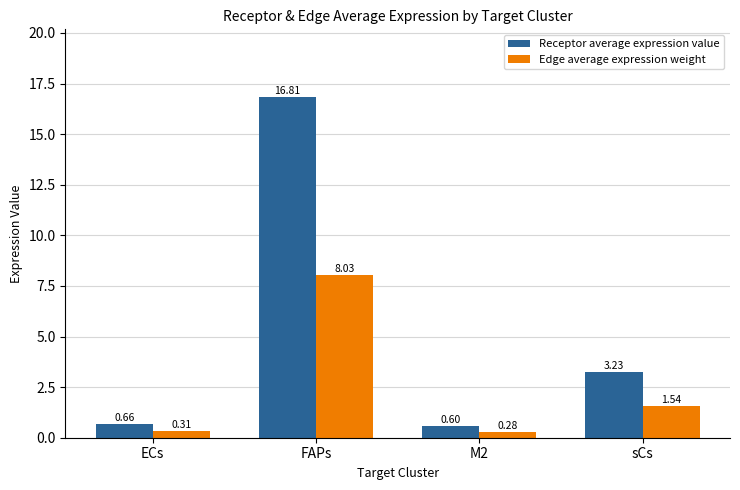

Which series has the largest range (max minus min)?

Receptor average expression value